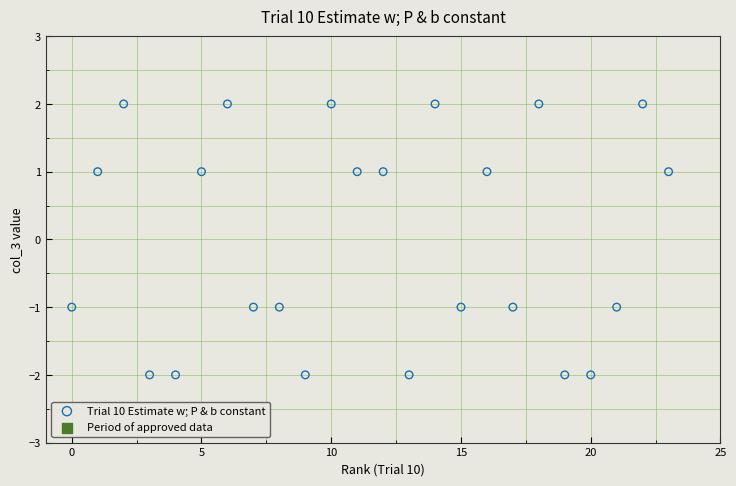

List the coordinates of all points as (Y, X) pairs, reading left to right.

(-1, 0)  (1, 1)  (2, 2)  (-2, 3)  (-2, 4)  (1, 5)  (2, 6)  (-1, 7)  (-1, 8)  (-2, 9)  (2, 10)  (1, 11)  (1, 12)  (-2, 13)  (2, 14)  (-1, 15)  (1, 16)  (-1, 17)  (2, 18)  (-2, 19)  (-2, 20)  (-1, 21)  (2, 22)  (1, 23)